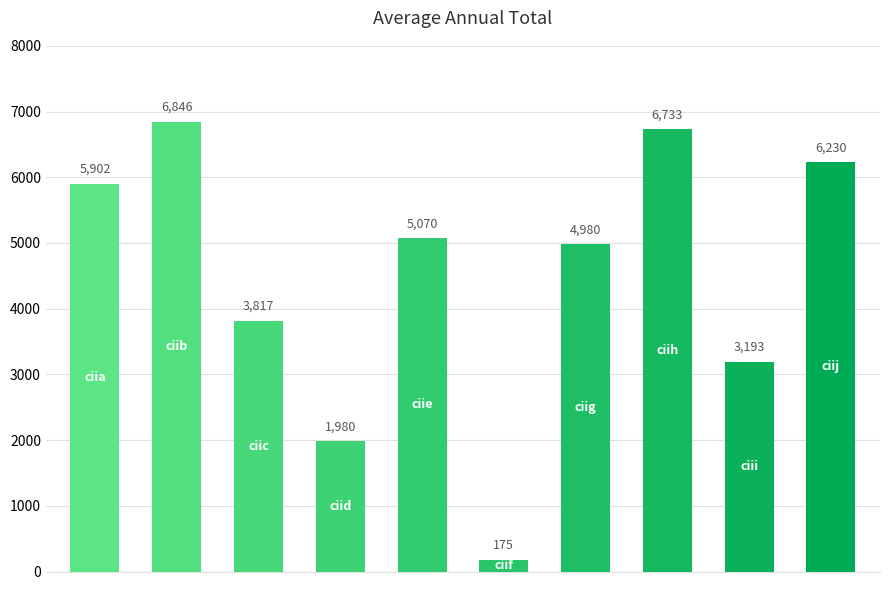

What is the value of the 5th bar from the left?

5070